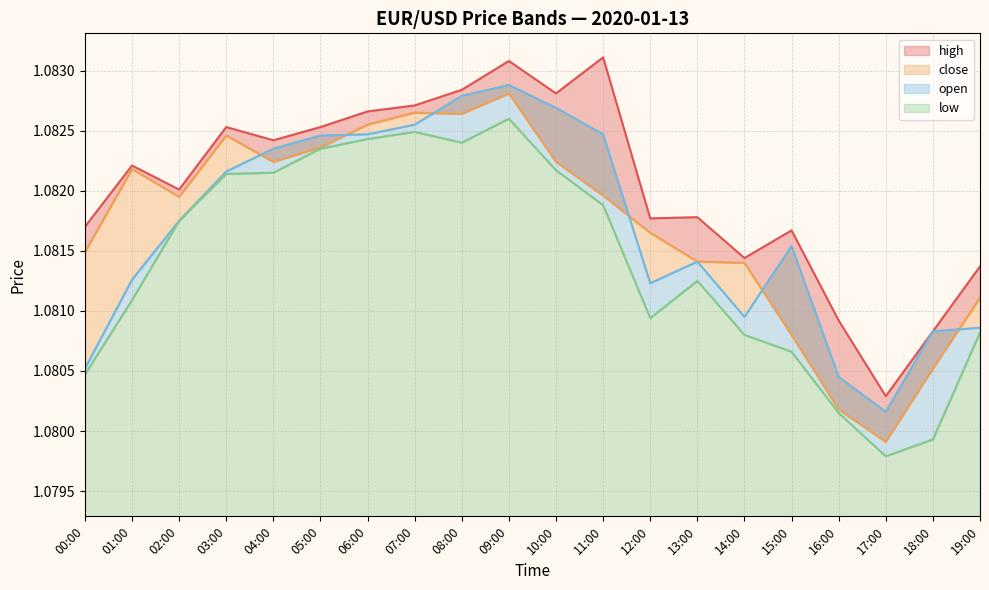

What is the label of the 4th point from the left?

03:00